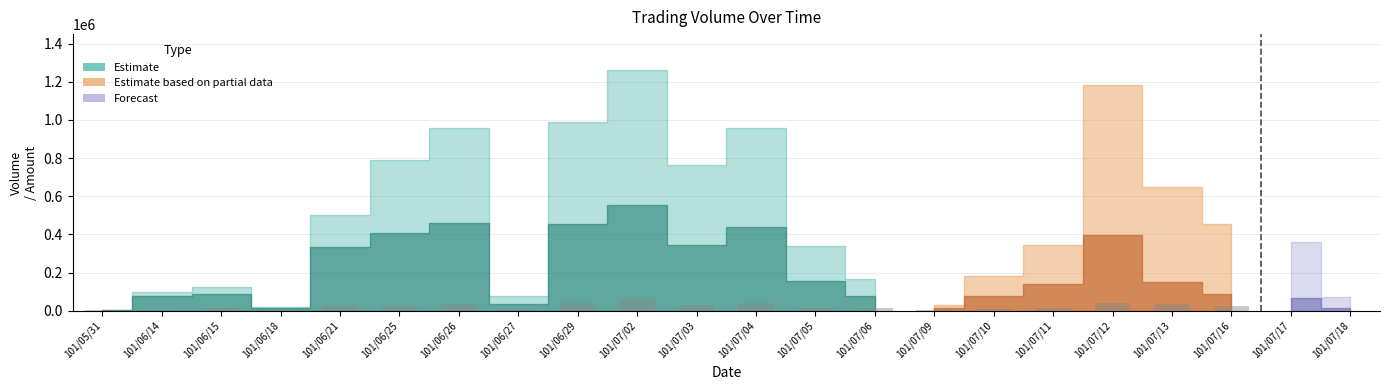

Reading right to left, what are all the values shown in this chart?

12009.5	15011.9	39031.0	30023.8	63050.0	39031.0	6004.8	36028.6	24019.0	24019.0	3002.4	12009.5	6004.8	3002.4